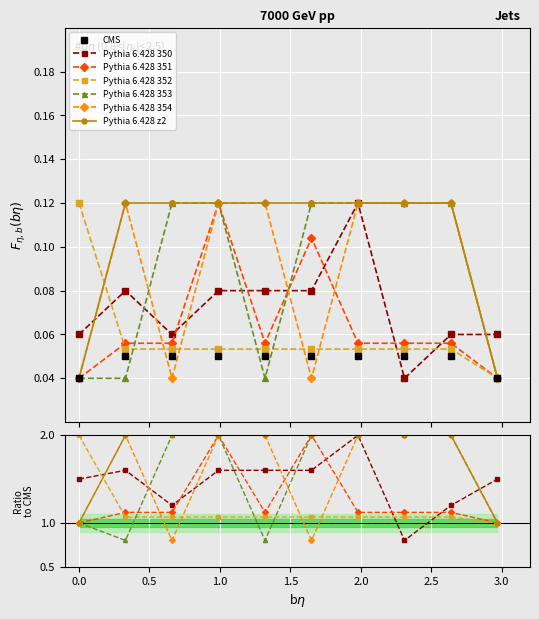

Count the Pythia 6.428 350 values in the range 0 to 1.

10